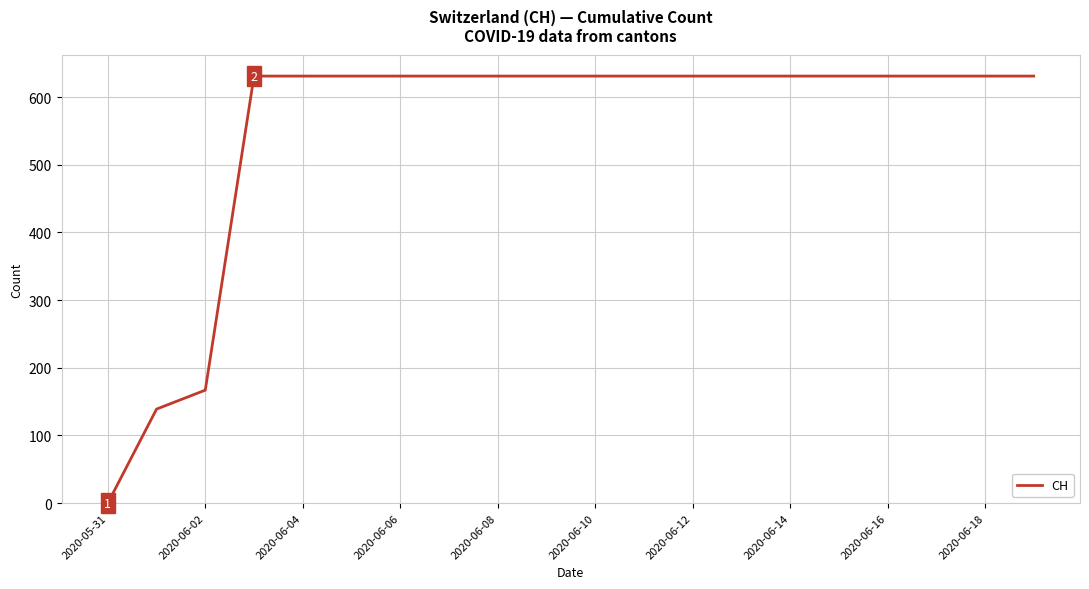

What is the maximum value shown in the chart?

631